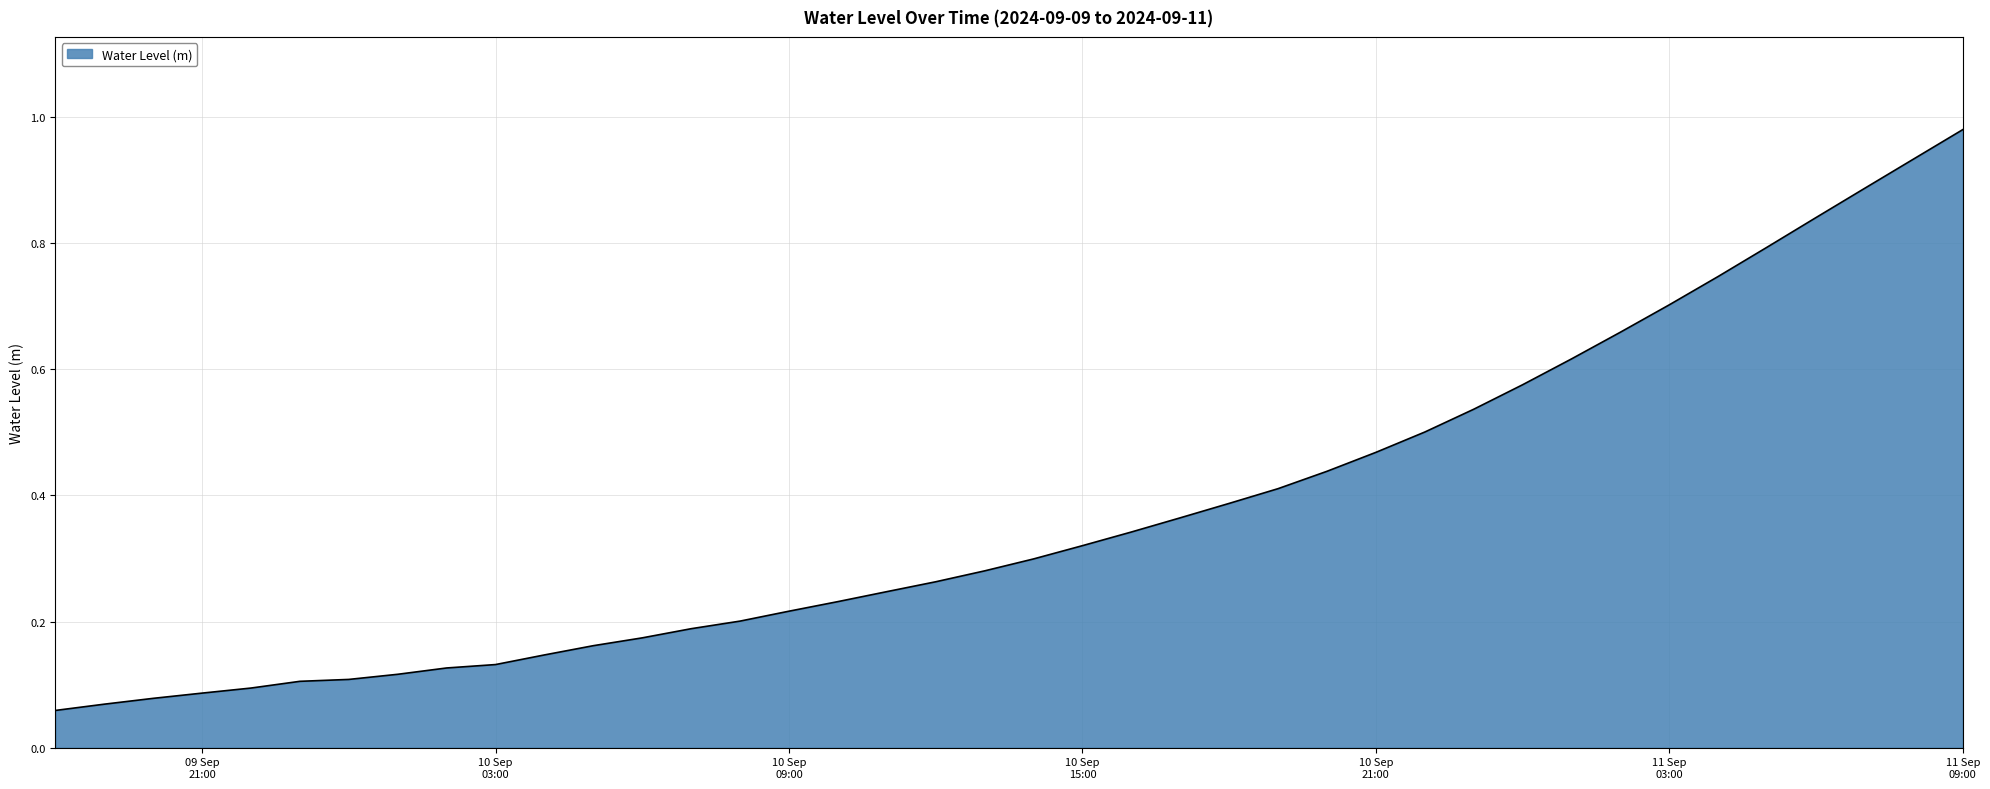

Does the chart display data point markers on the line(s)?

No